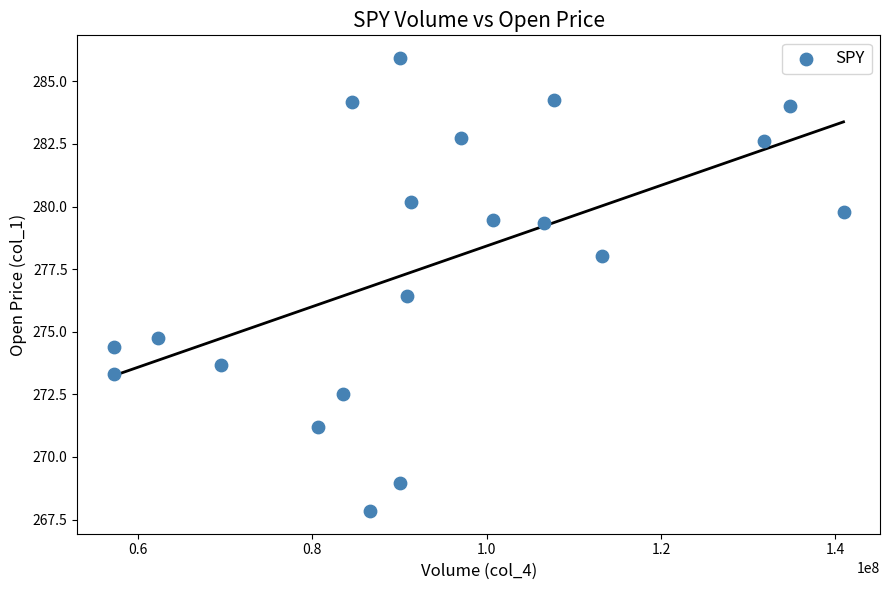

What is the range of X values (max minus min)?

83666100.0